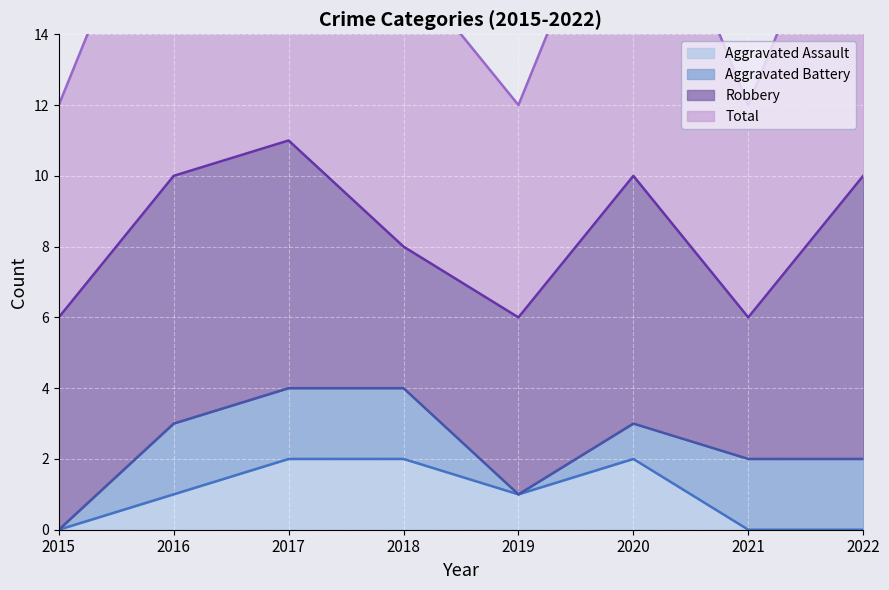

Which has a higher value, 2019 or 2015?

2019